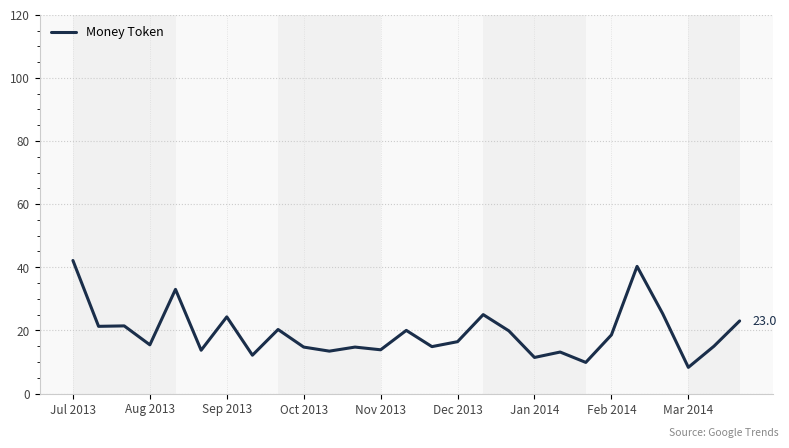

What is the greatest value displayed?

42.1